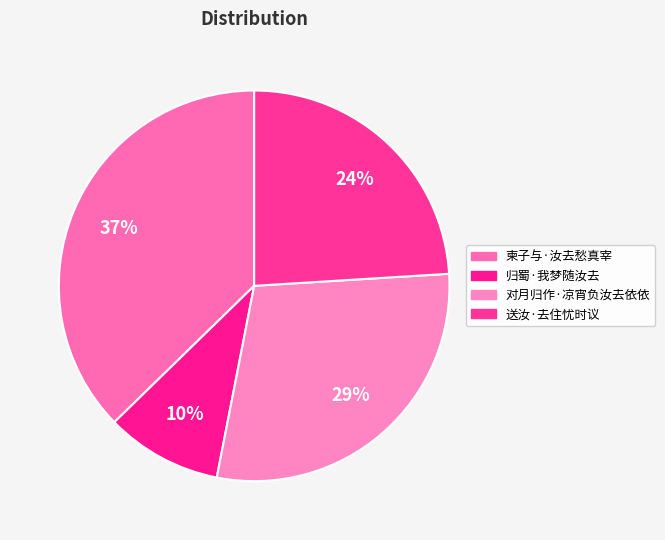

What percentage is the 对月归作·凉宵负汝去依依 slice, to the nearest percent?

29%